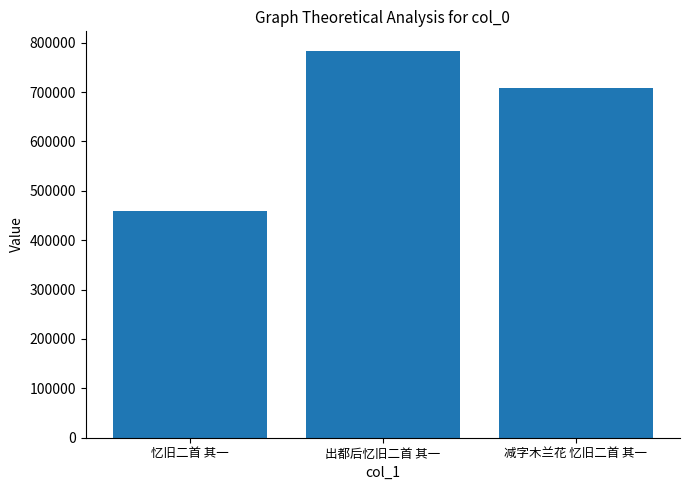

What is the value of the 1st bar from the left?

458491